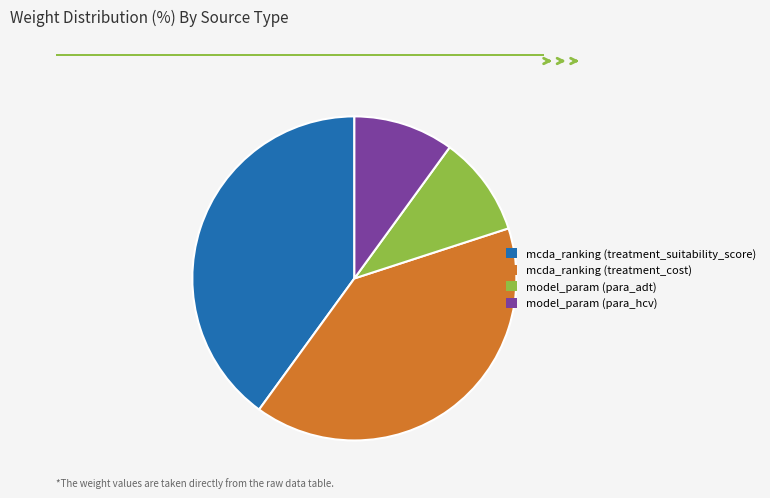

Is there any slice that represents more than half of the pie?

No